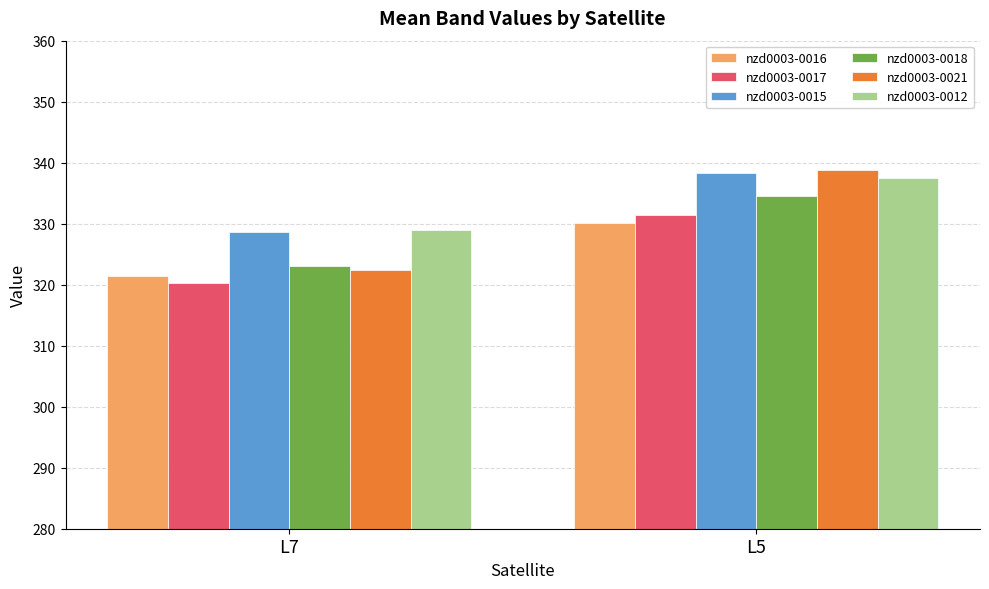

Are the bars grouped side by side (vs. stacked)?

Yes